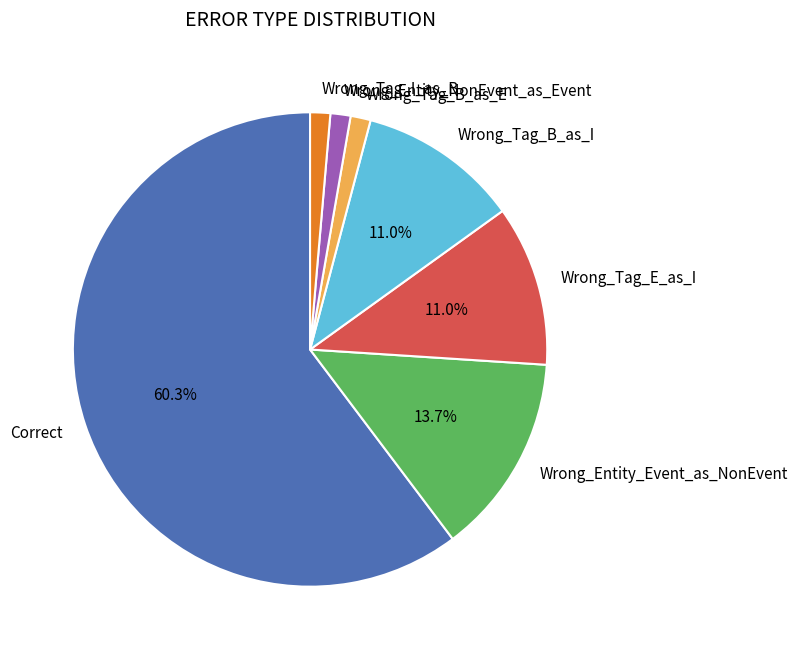

What is the ratio of the value at Wrong_Entity_NonEvent_as_Event to the value at Wrong_Entity_Event_as_NonEvent?

0.1